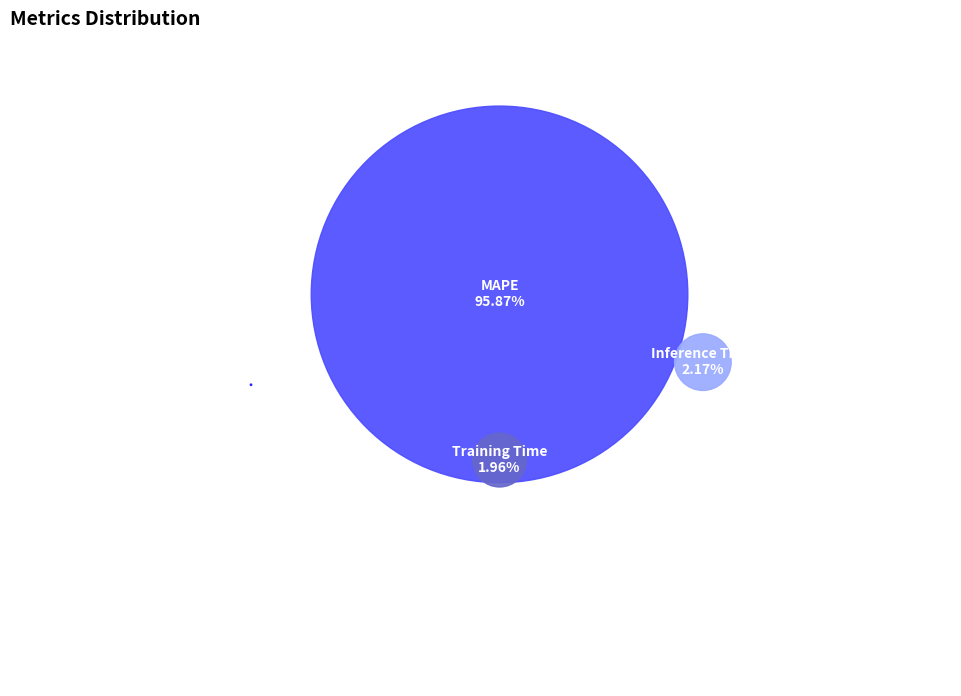

What is the total percentage of MSE and MAPE?

95.9%